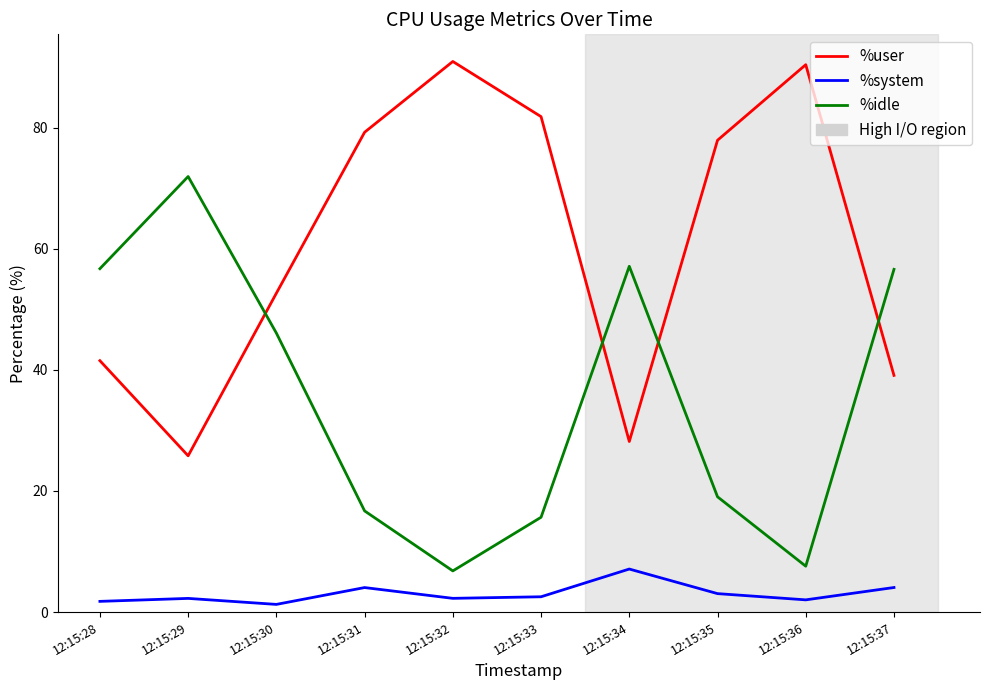

Is the value of %system at 12:15:35 greater than the value of %user at 12:15:33?

No